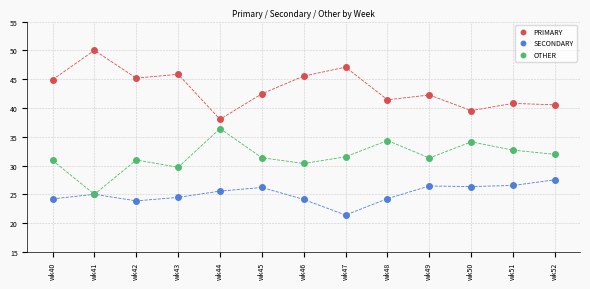

What are all the series names shown in the legend?

PRIMARY, SECONDARY, OTHER